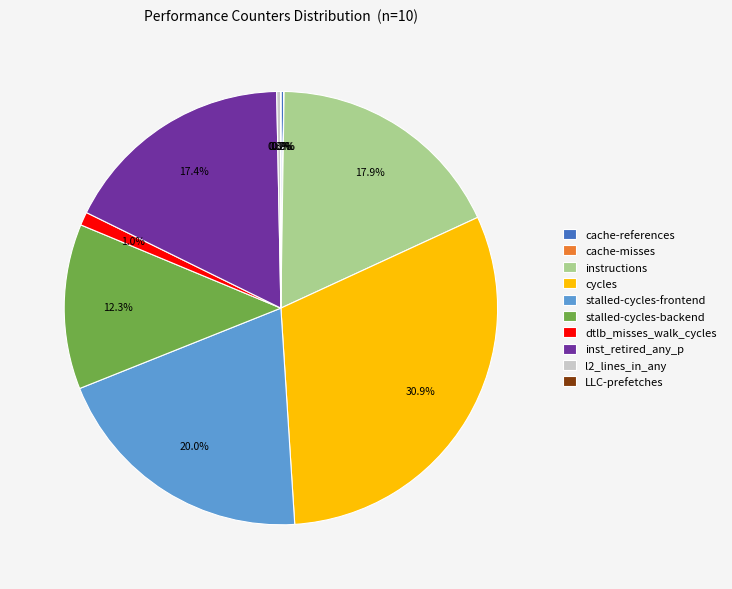

Is l2_lines_in_any the majority of the pie?

No